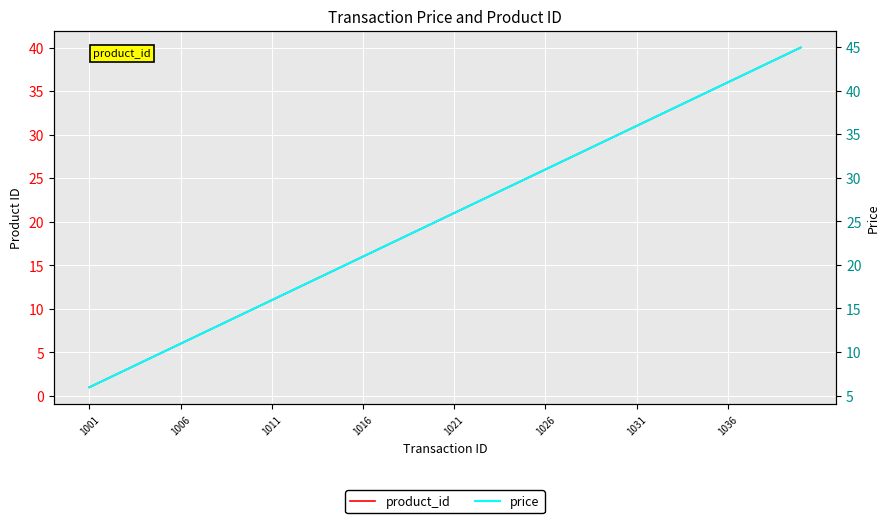

Rank the series by their maximum value, from lowest to highest.

product_id, price